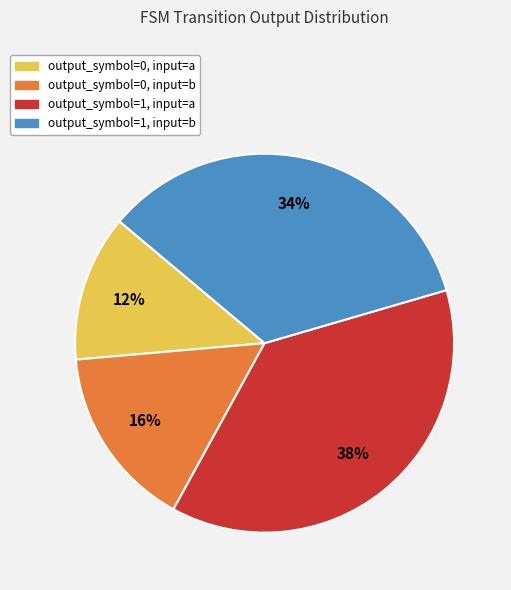

To the nearest percent, what percentage of the pie is output_symbol=0, input=b?

16%